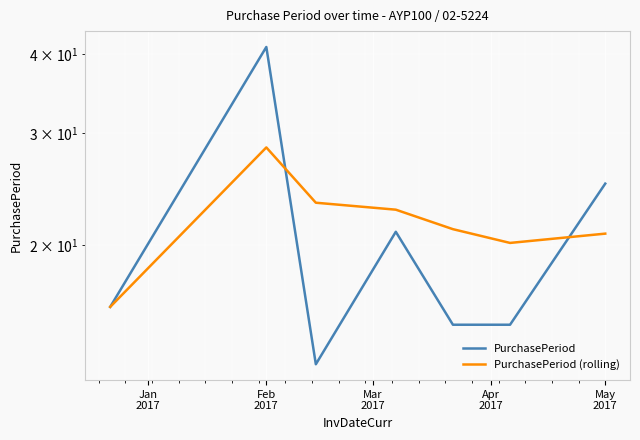

Read the PurchasePeriod (rolling) value at Mar
2017.

23.3